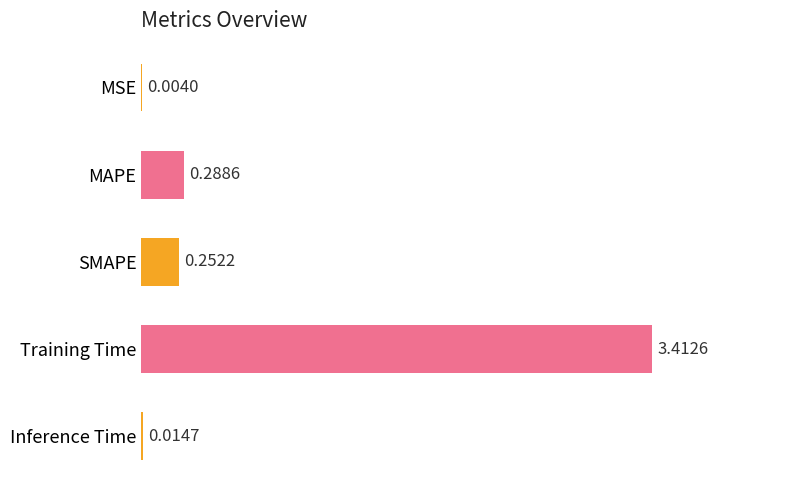

At which category does the chart reach its peak across all series?

Training Time